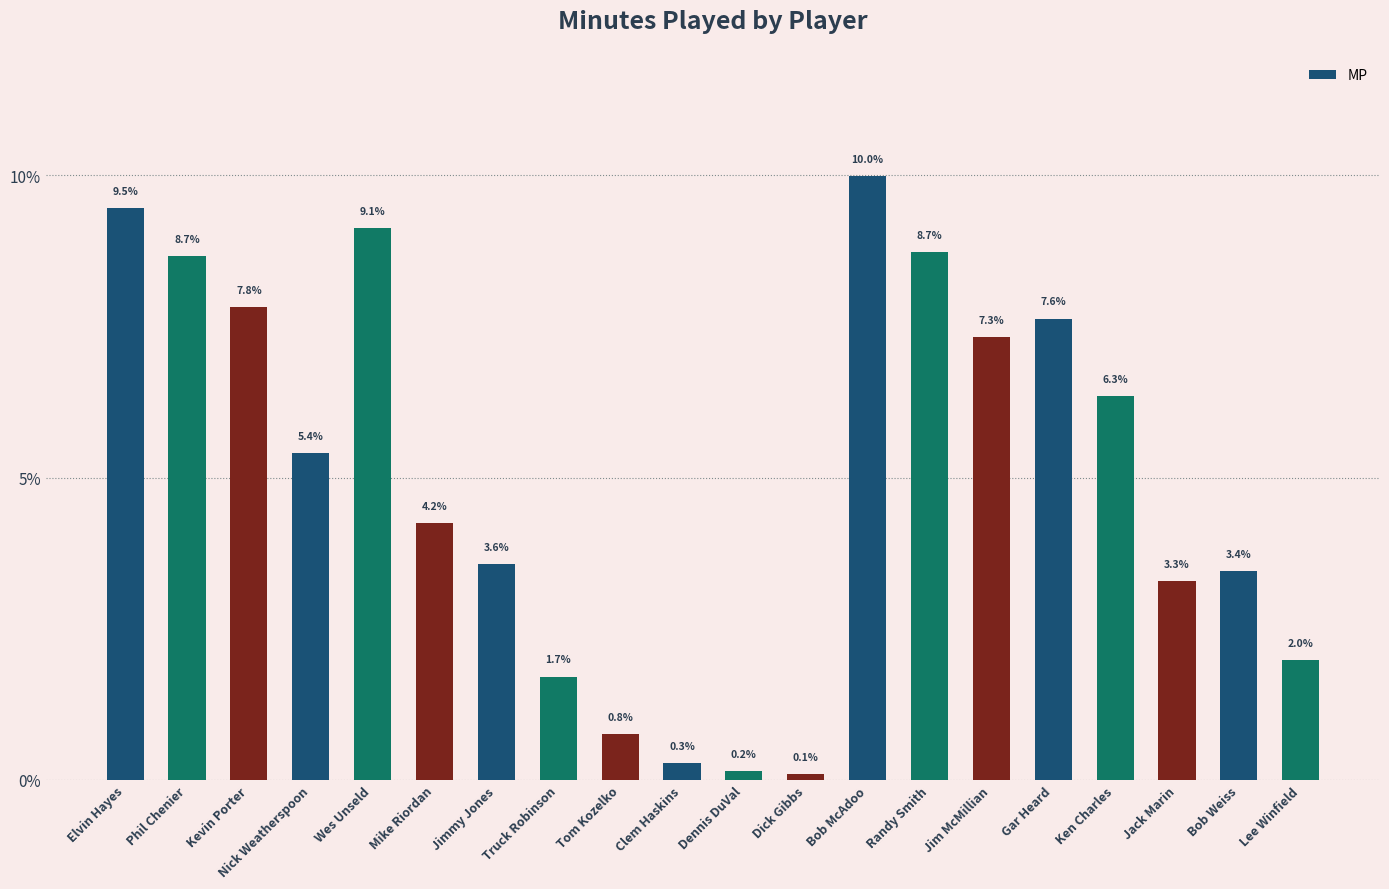

What position from the left is Clem Haskins?

10